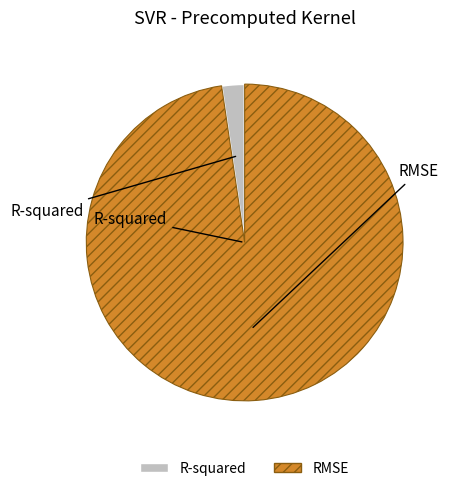

The RMSE slice represents 92% of the pie. True or false?

False